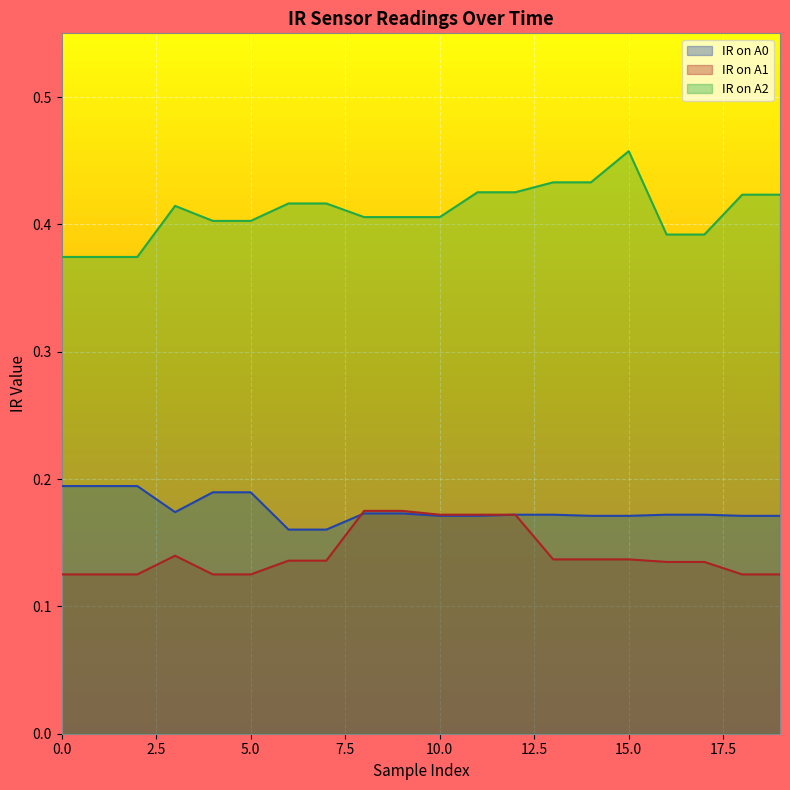

List the series in order of their peak value, lowest first.

IR on A1, IR on A0, IR on A2